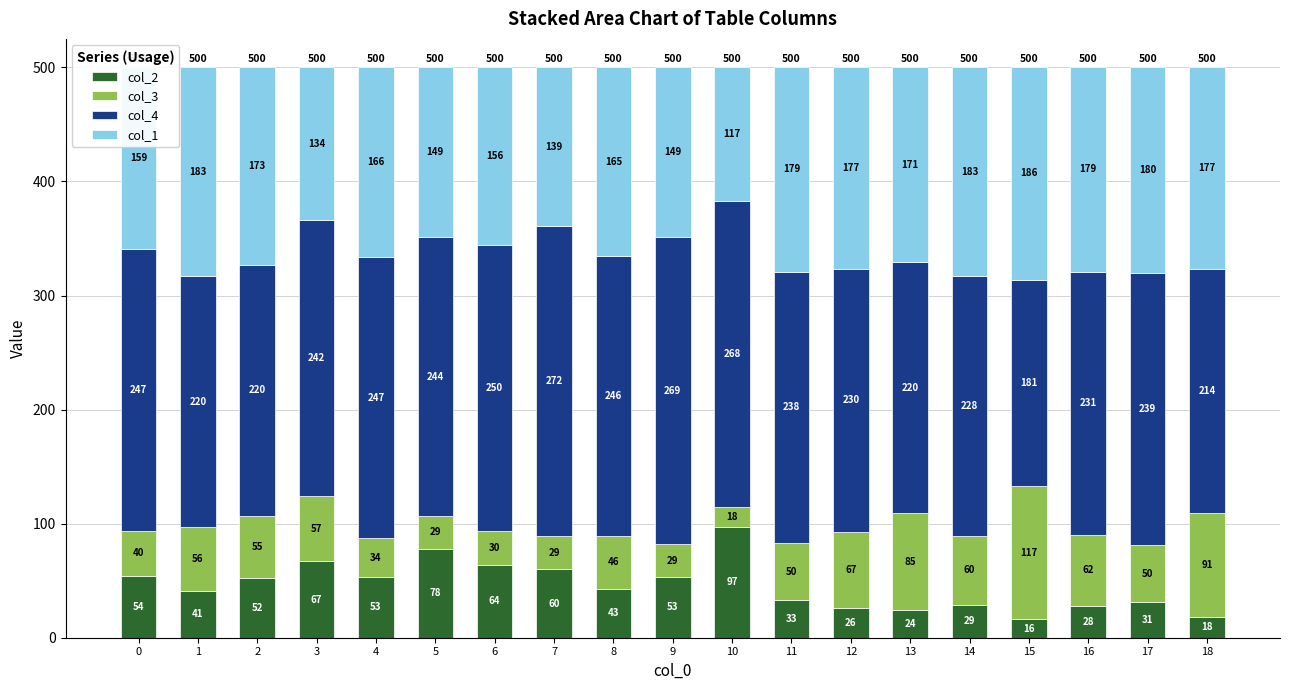

What value does the col_2 series have at 16?

28